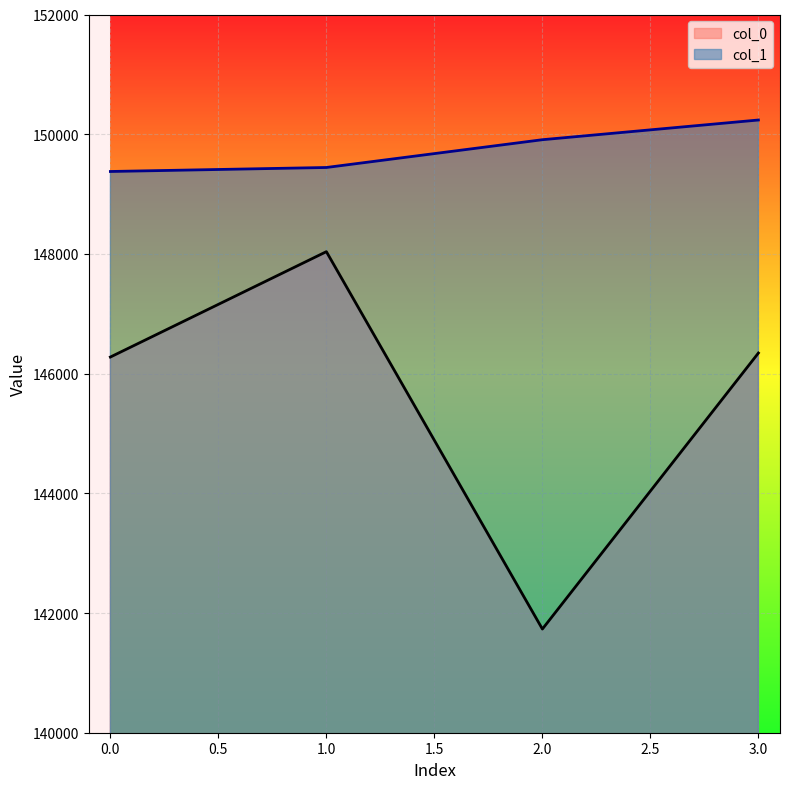

What are all the series names shown in the legend?

col_0, col_1